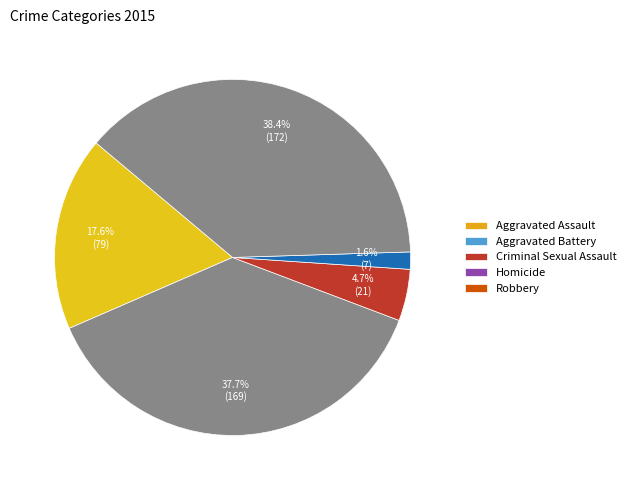

To the nearest percent, what percentage of the pie is Aggravated Battery?

38%